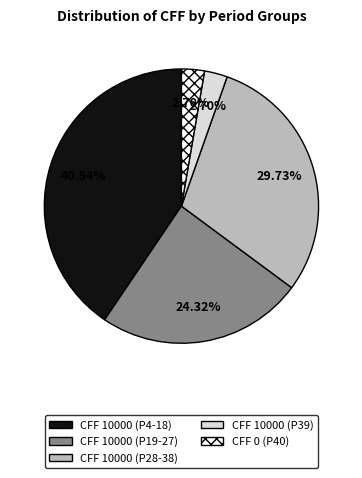

Is there a majority slice in this chart?

No